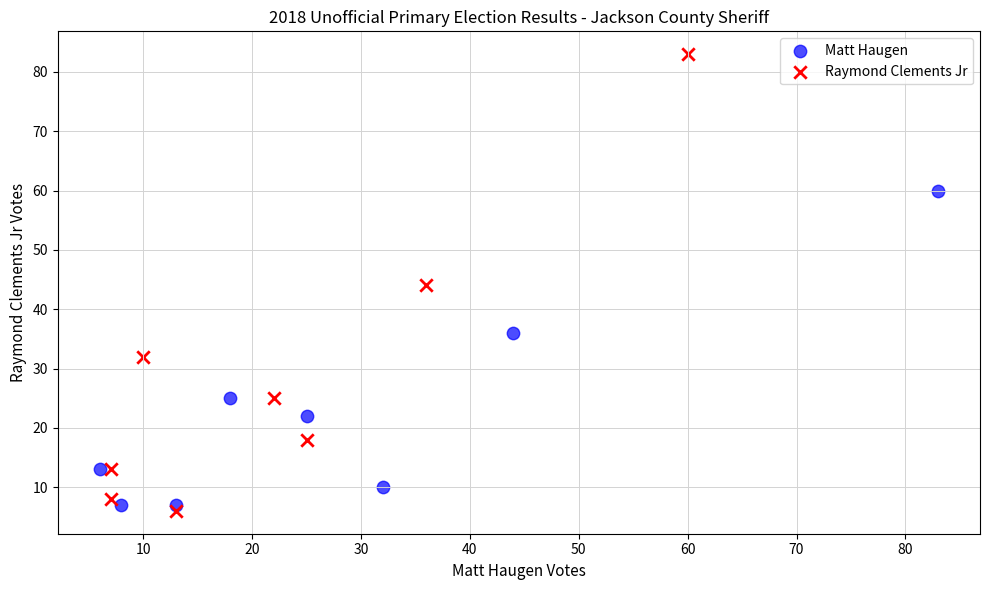

What are all the series names shown in the legend?

Matt Haugen, Raymond Clements Jr